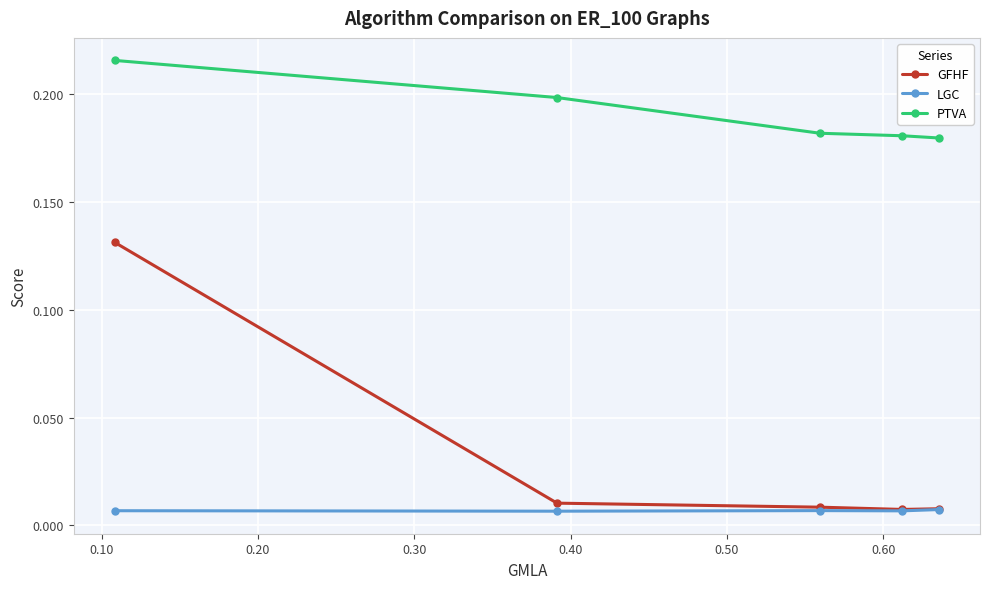

Which series has the largest total across all categories?

PTVA